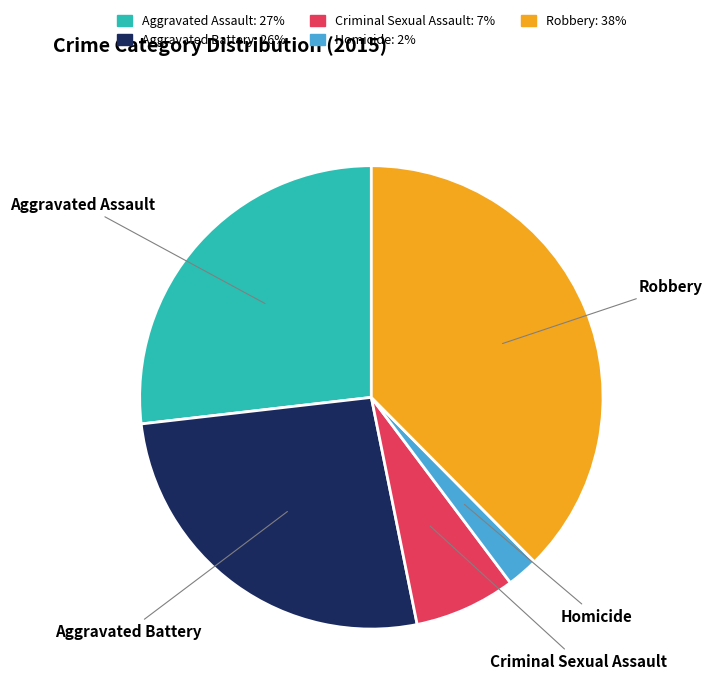

How many segments does this pie chart have?

5